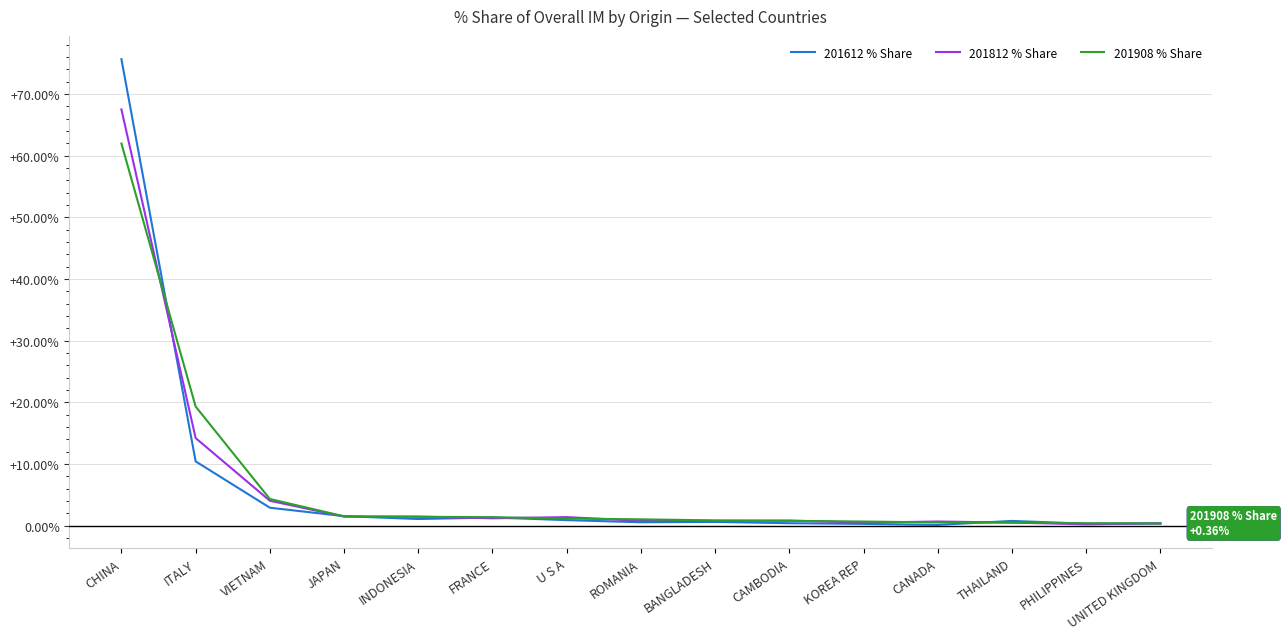

How many lines are shown in the chart?

3